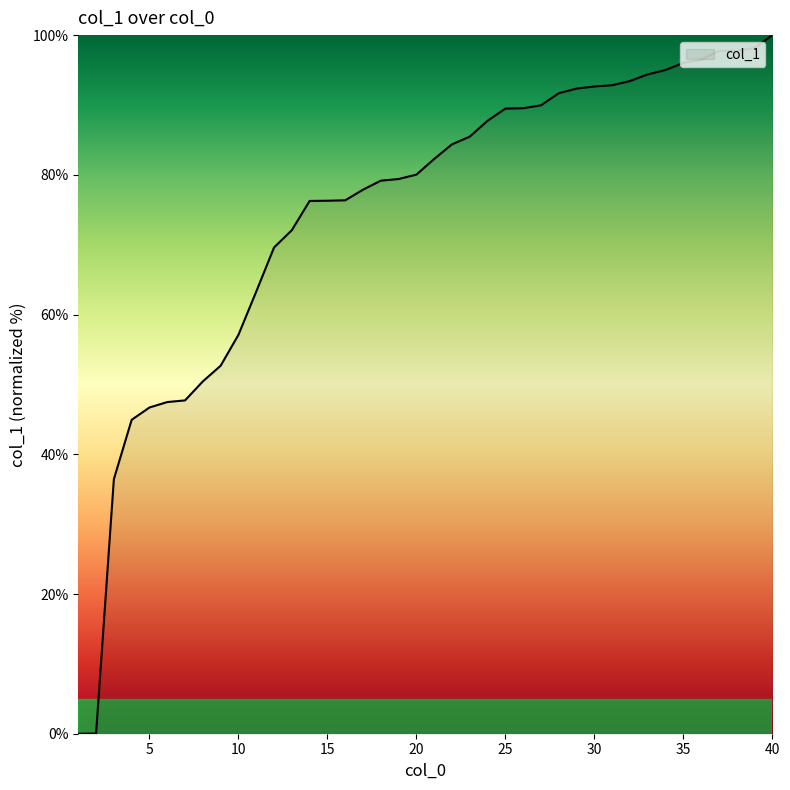

What is the value of the 23rd point from the left?

85.5